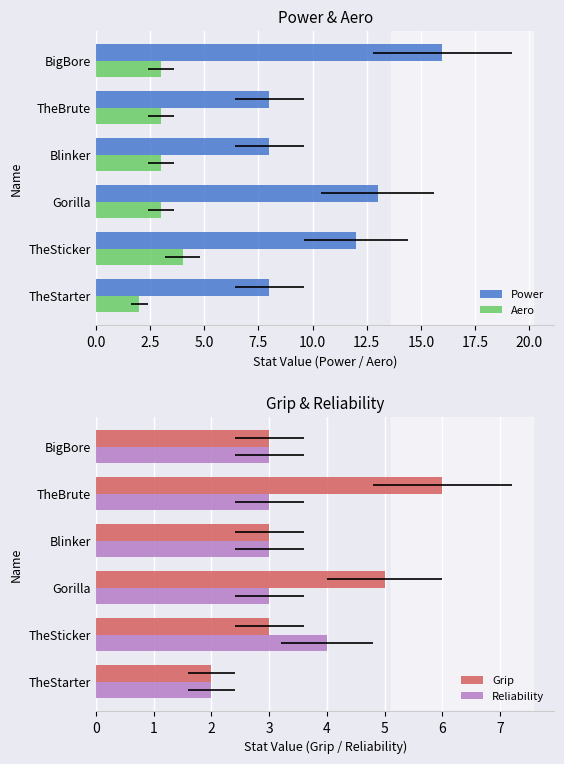

The Reliability series shows 1 at Blinker. True or false?

False